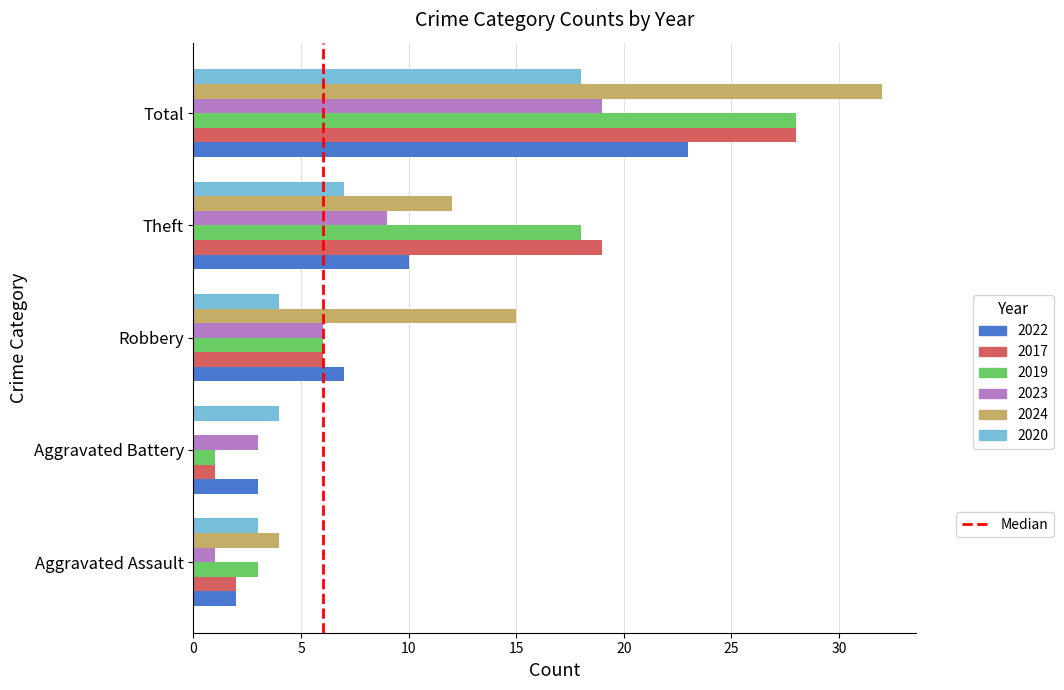

What is the total value across all series at Total?

148